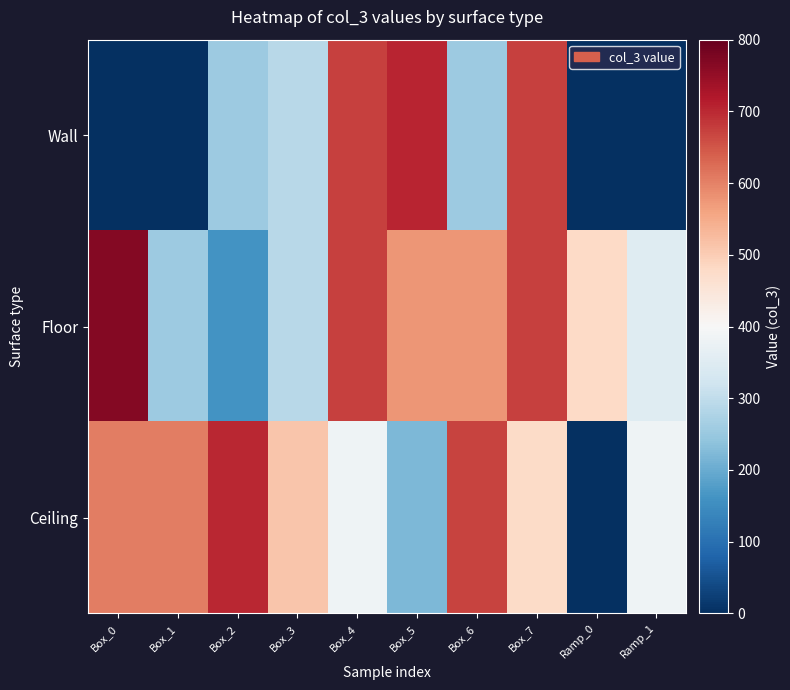

What is the total value across all series at Ramp_1?

736.8